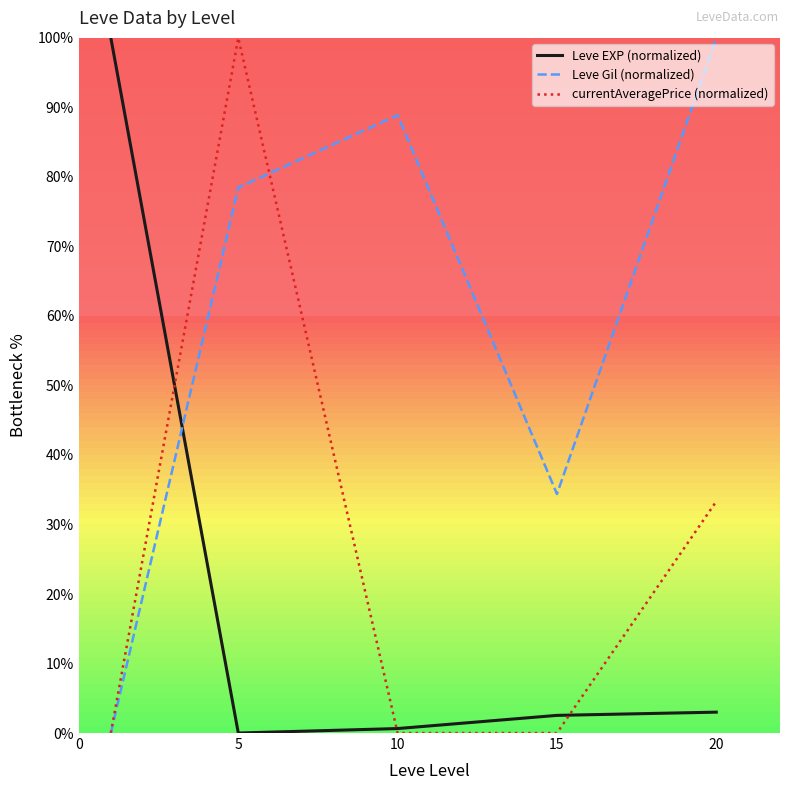

True or false: Leve Gil (normalized) has more than 2 interior local peaks.

False